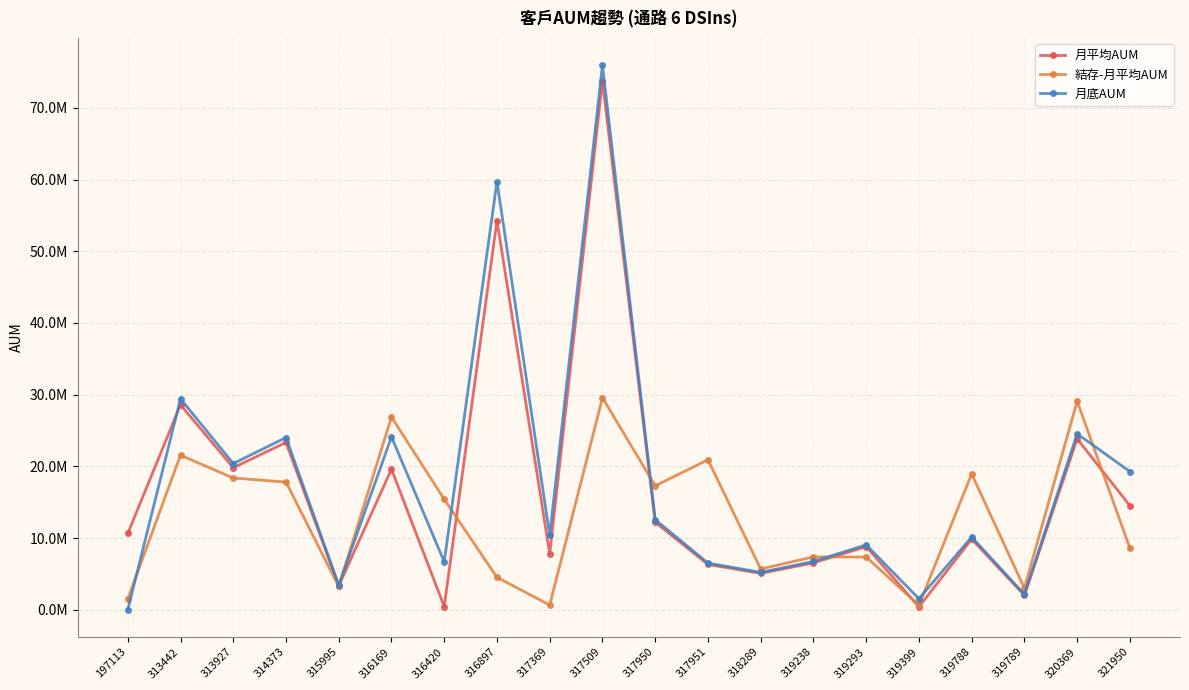

How many interior local peaks does the 月平均AUM series have?

8